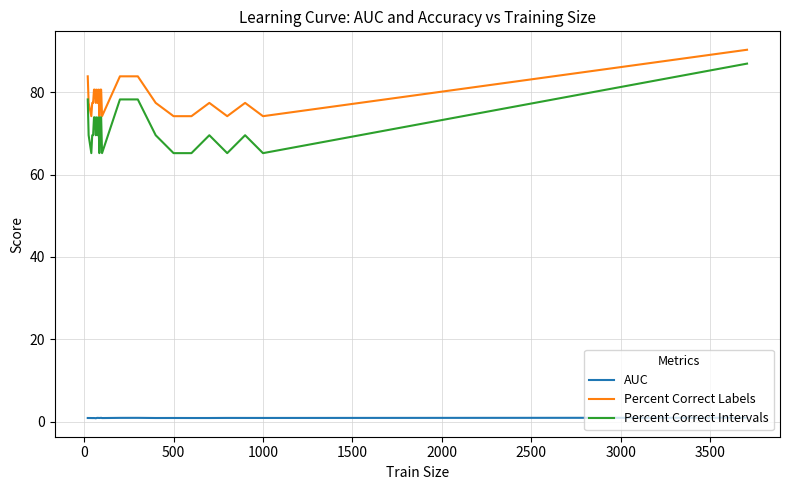

True or false: AUC and Percent Correct Labels intersect in this chart.

False